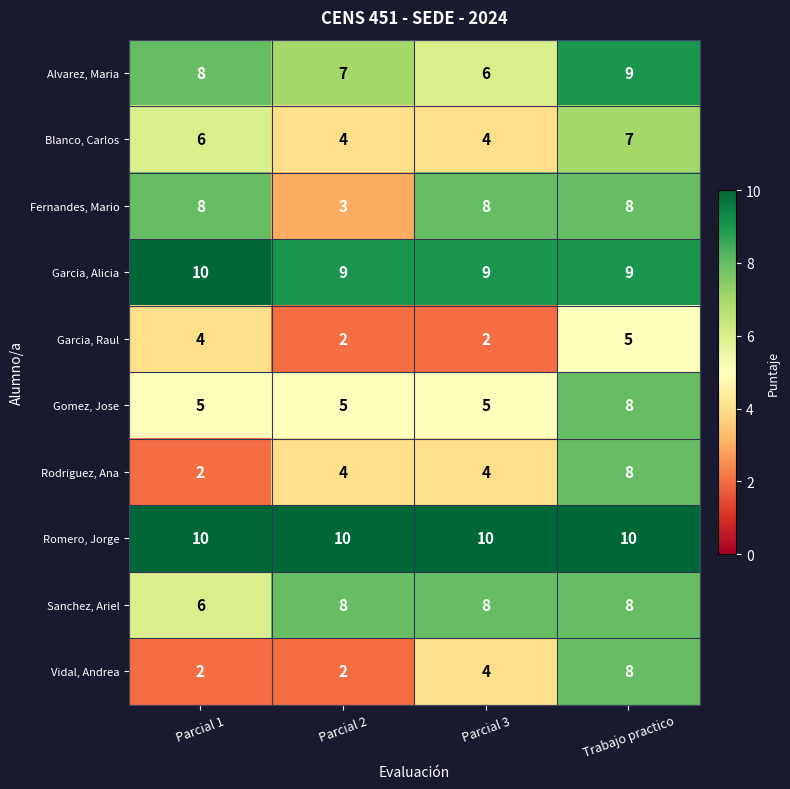

What is the minimum value for Romero, Jorge?

10